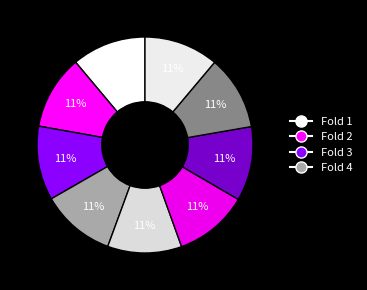

Which category has the smallest portion of the pie?

1